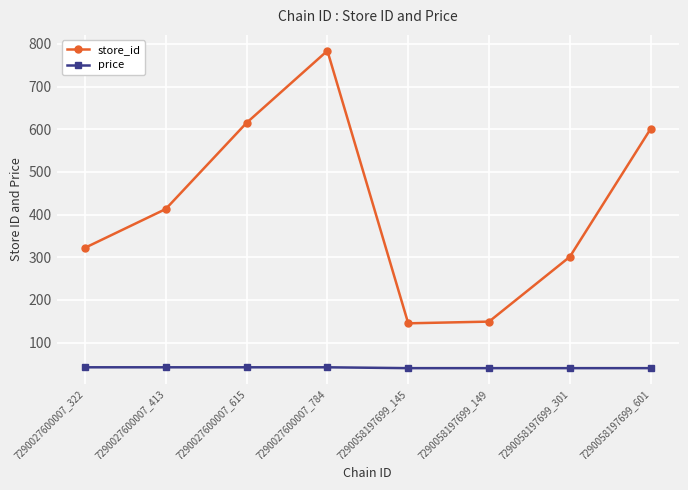

True or false: price has a value of 14.4 at 7290058197699_145.

False